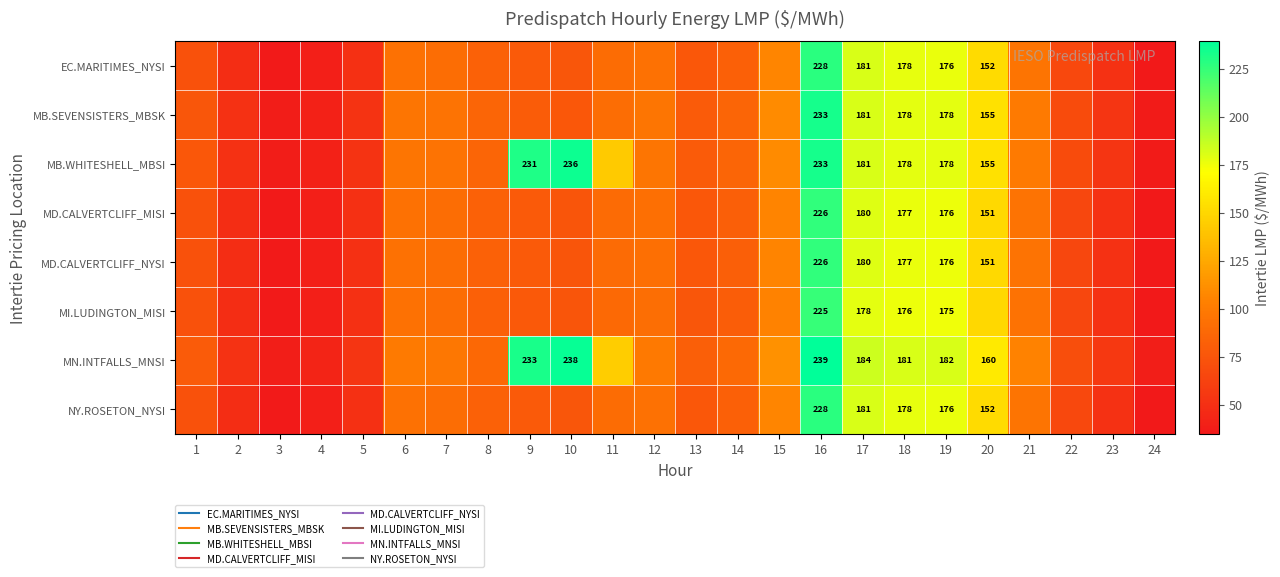

True or false: MD.CALVERTCLIFF_NYSI has a value of 26.2 at 7.

False